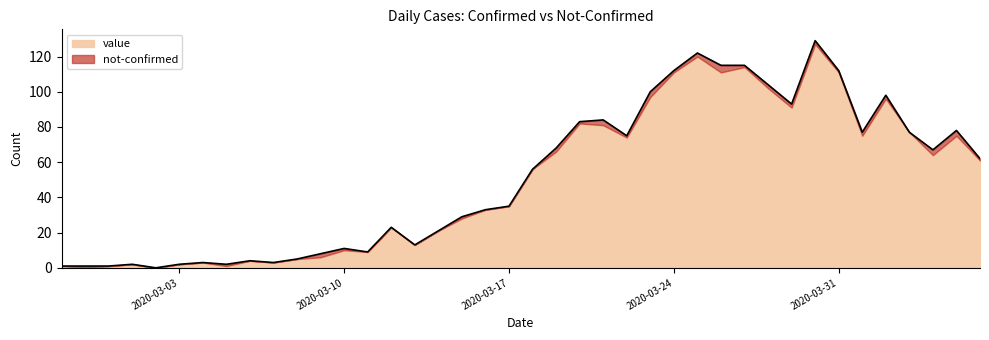

Does the chart display data point markers on the line(s)?

No